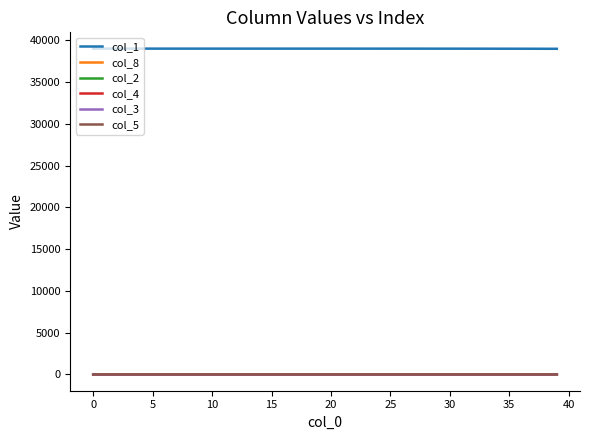

Which series has the largest total across all categories?

col_1